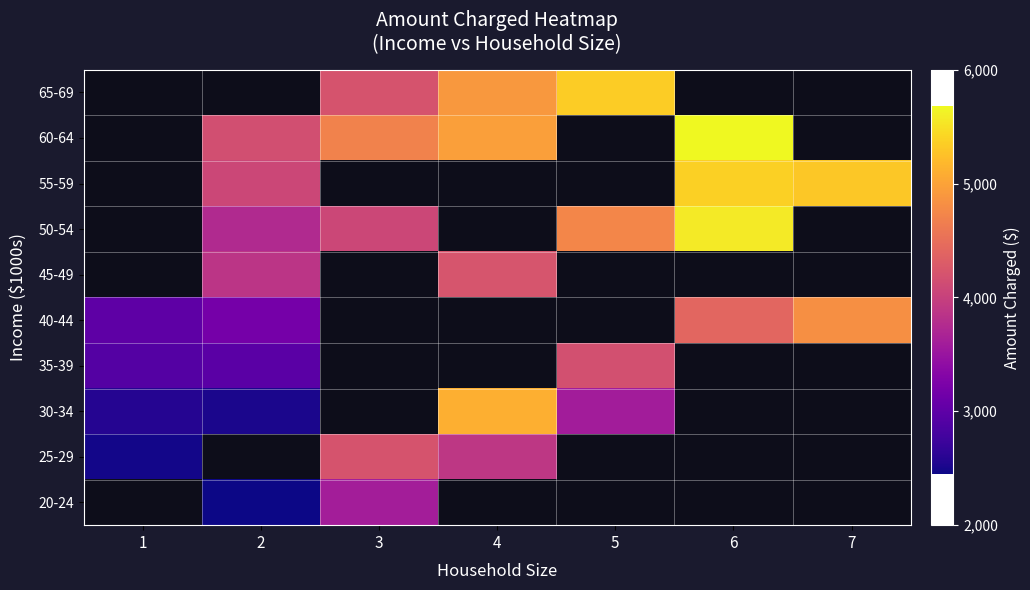

Which label corresponds to the smallest value in the chart?

2